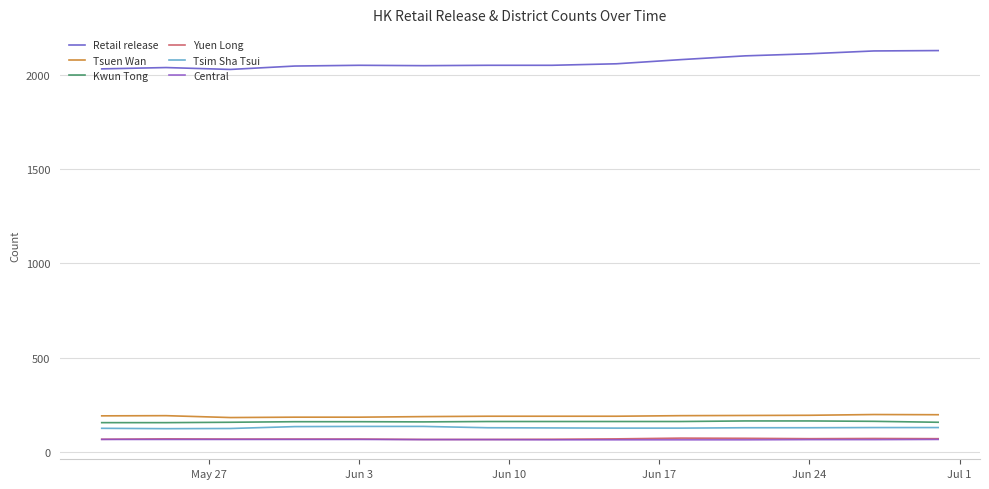

What are all the series names shown in the legend?

Retail release, Tsuen Wan, Kwun Tong, Yuen Long, Tsim Sha Tsui, Central